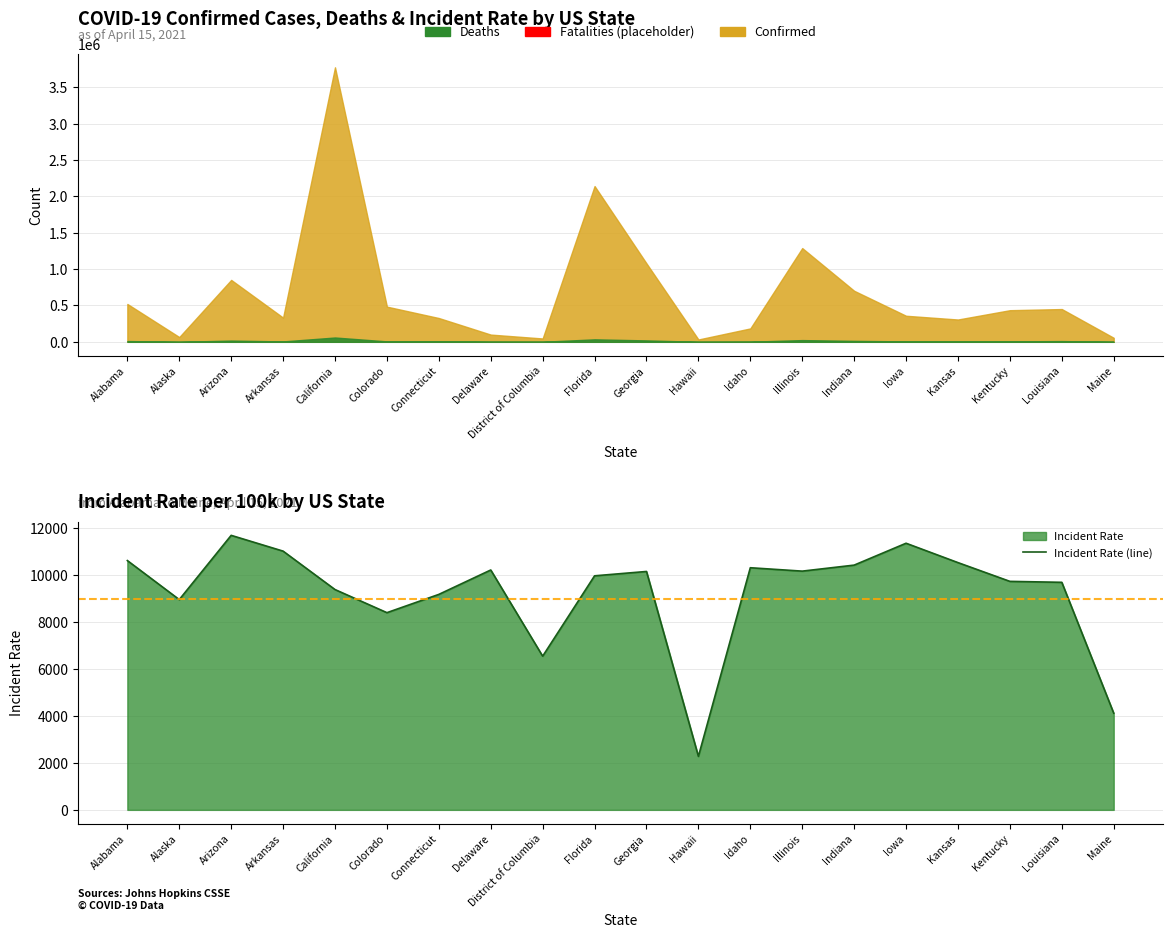

What is the minimum value shown in the chart?

2279.2